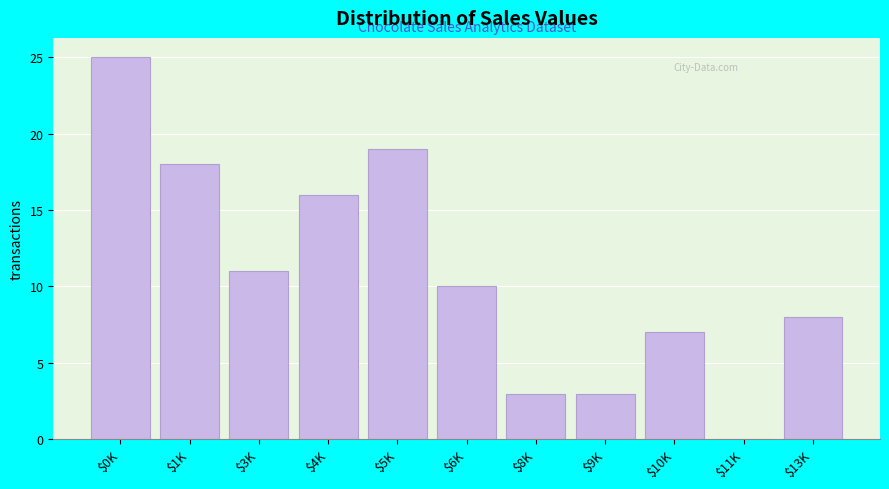

What is the sum of all values?

120